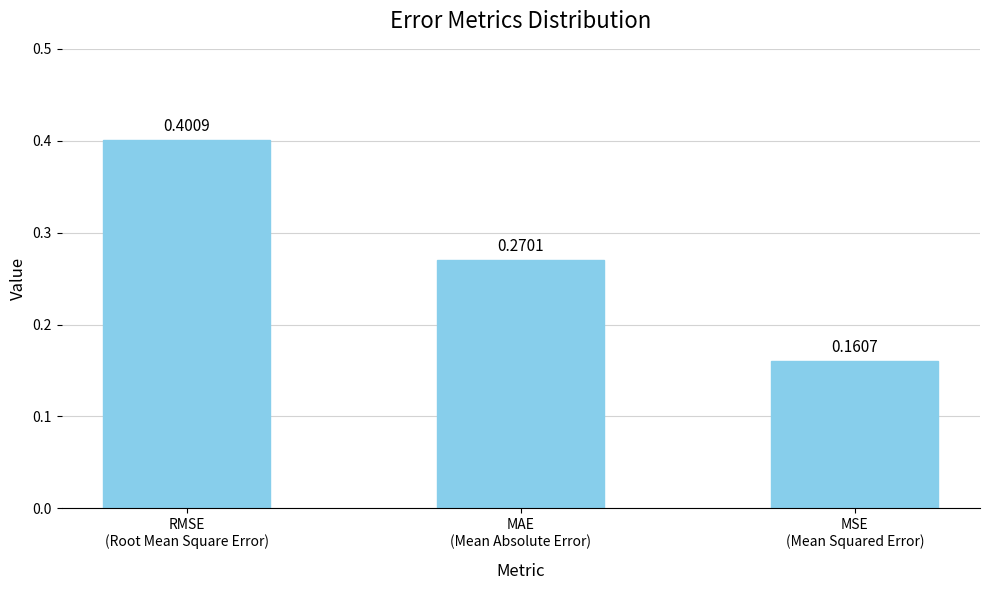

List the labels in order of value, largest first.

RMSE
(Root Mean Square Error), MAE
(Mean Absolute Error), MSE
(Mean Squared Error)